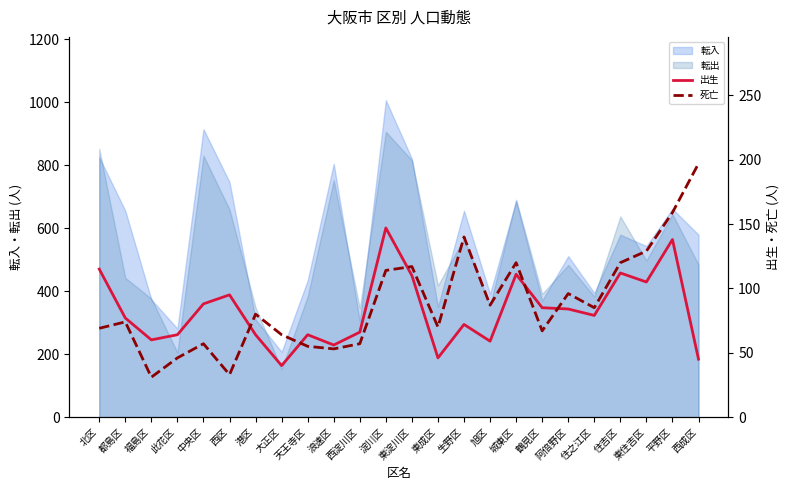

At which category does the chart reach its minimum across all series?

福島区